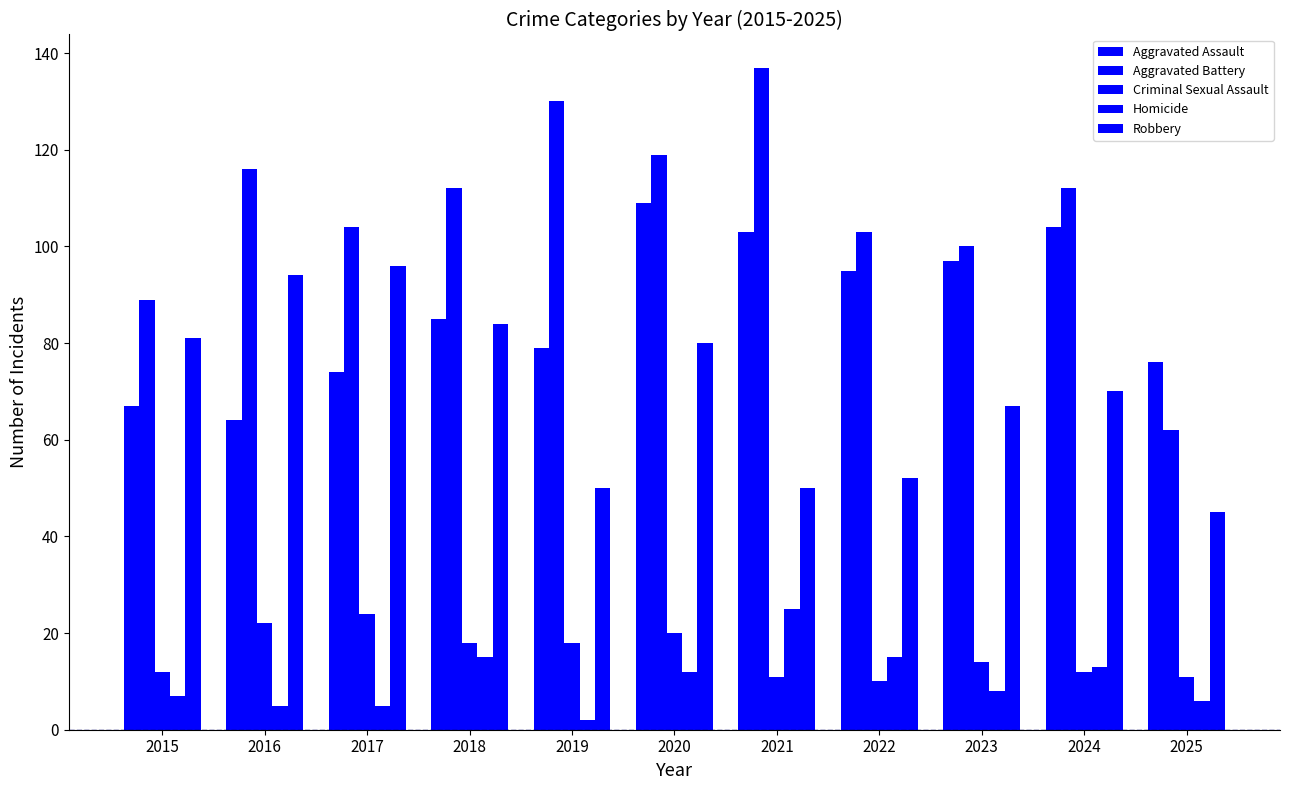

Count the number of data series in this chart.

5